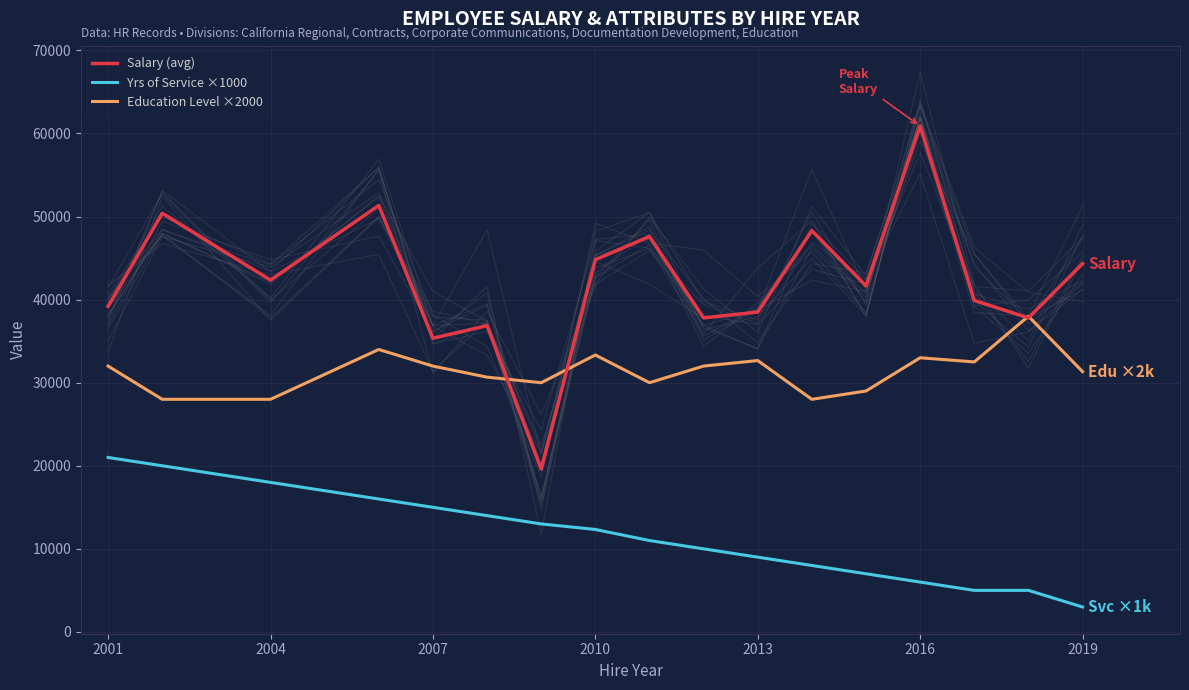

The value of Education Level ×2000 at 2016 is 22875.8. True or false?

False